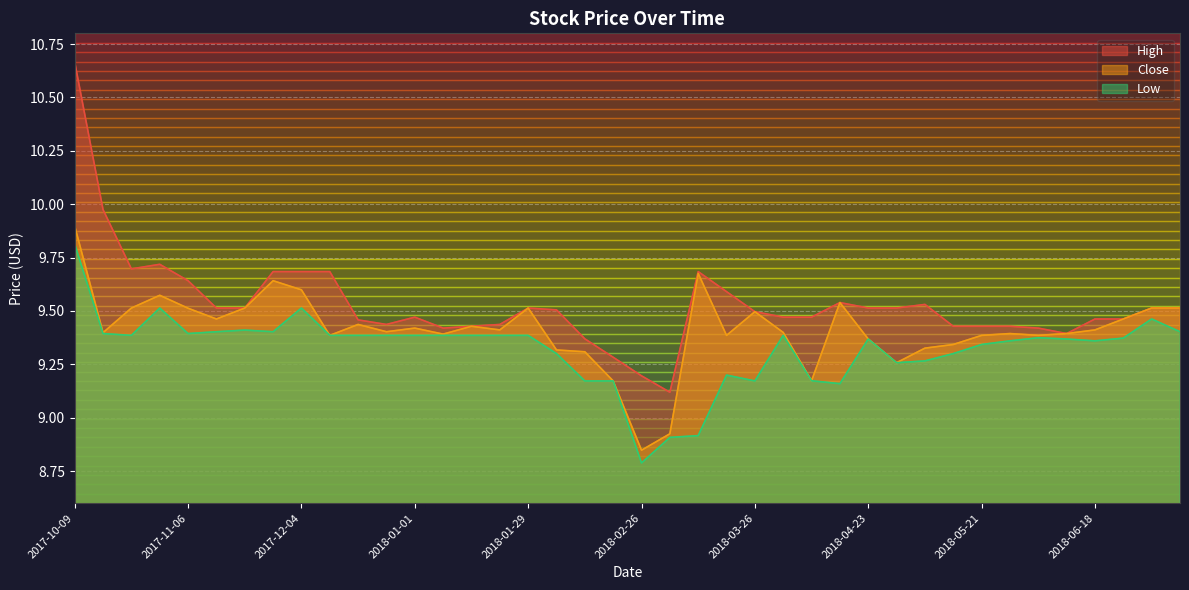

At which category does High reach its first local valley?

2017-10-23